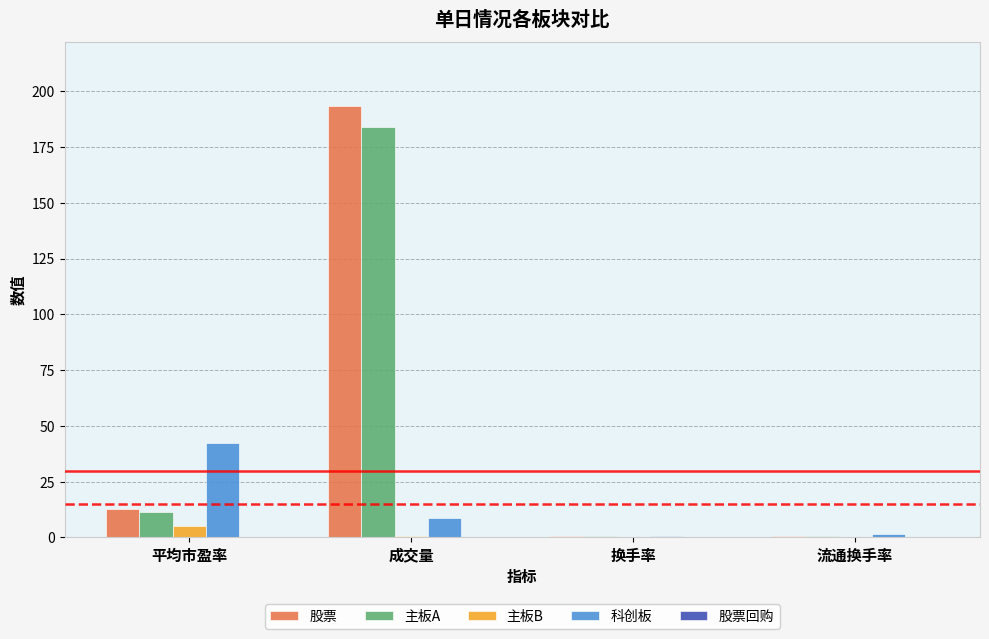

Does the chart contain stacked bars?

No